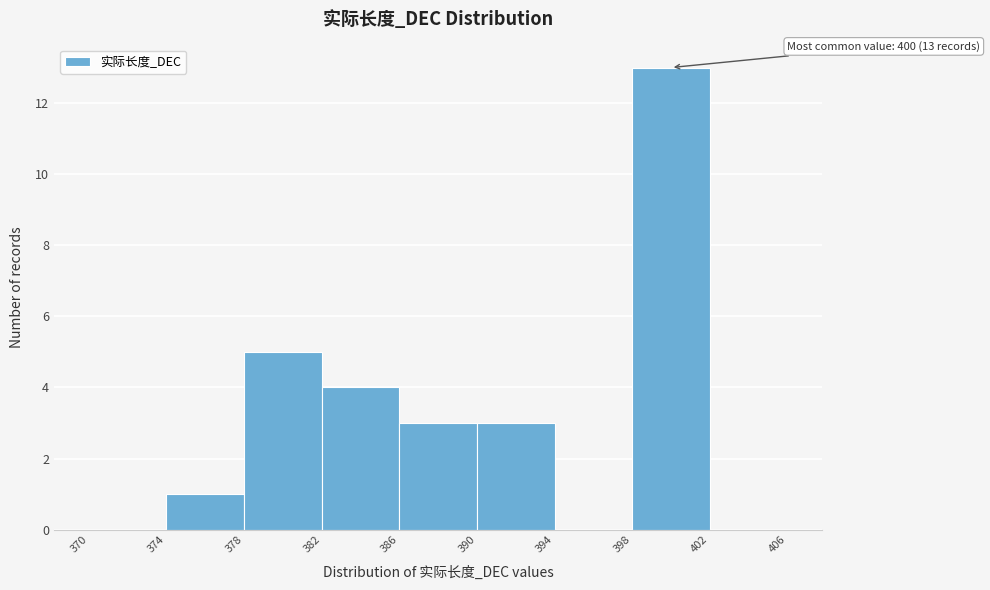

Over which range of the x-axis is the bar tallest?

398 to 402